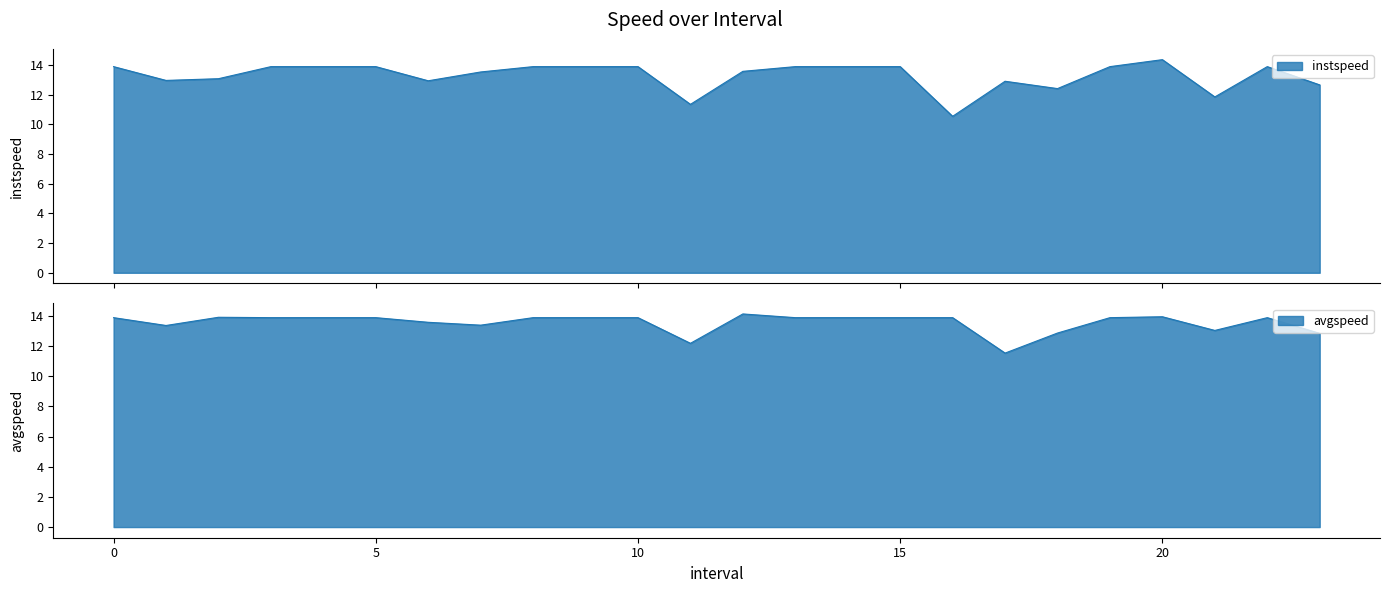

Which series ends up on top after the final intersection of instspeed and avgspeed?

avgspeed